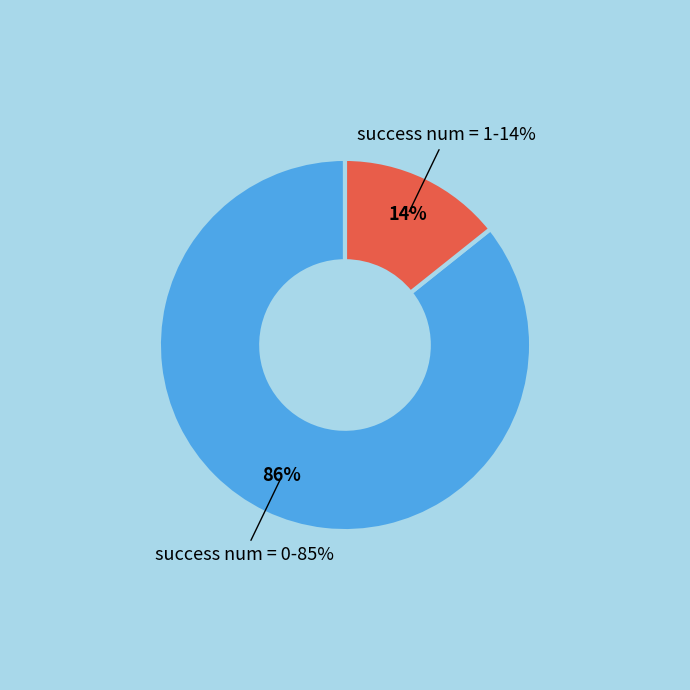

To the nearest percent, what percentage of the pie is success num = 0?

86%